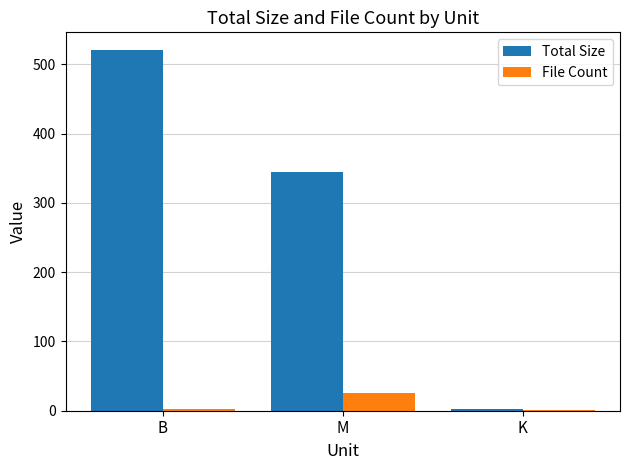

What are all the series names shown in the legend?

Total Size, File Count